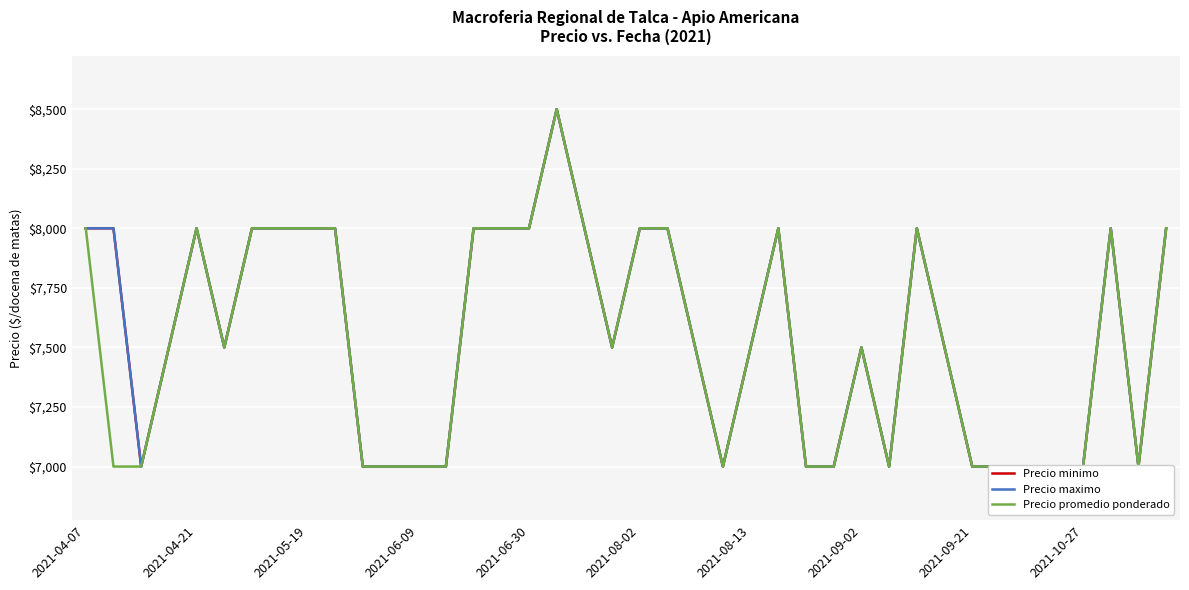

What is the approximate value of Precio minimo at 19, to the nearest 50?

7500